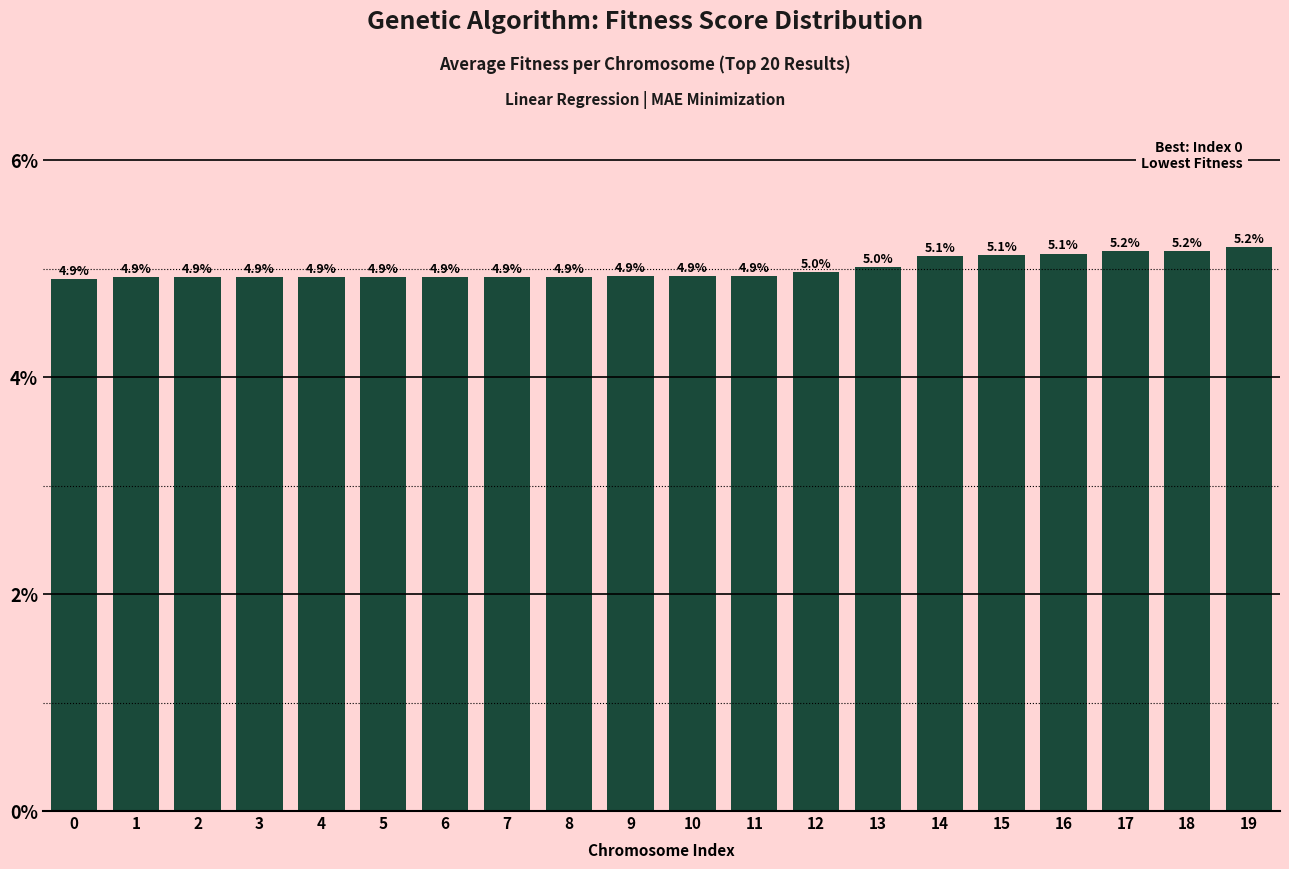

True or false: the data shows 3.0 at 6.

False